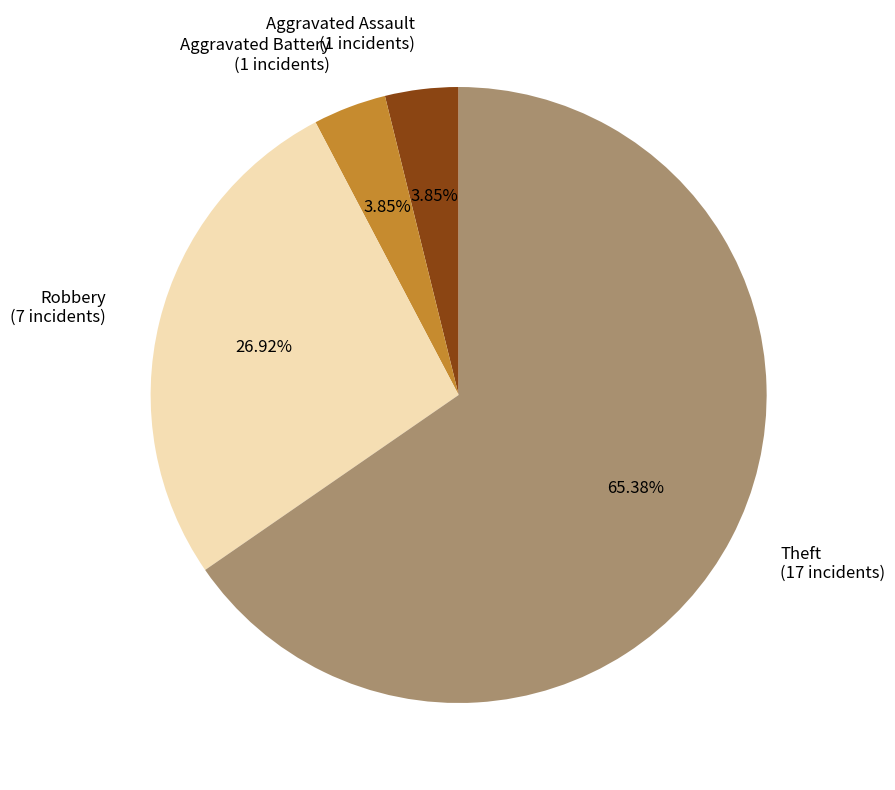

Between Theft and Aggravated Assault, which is larger?

Theft